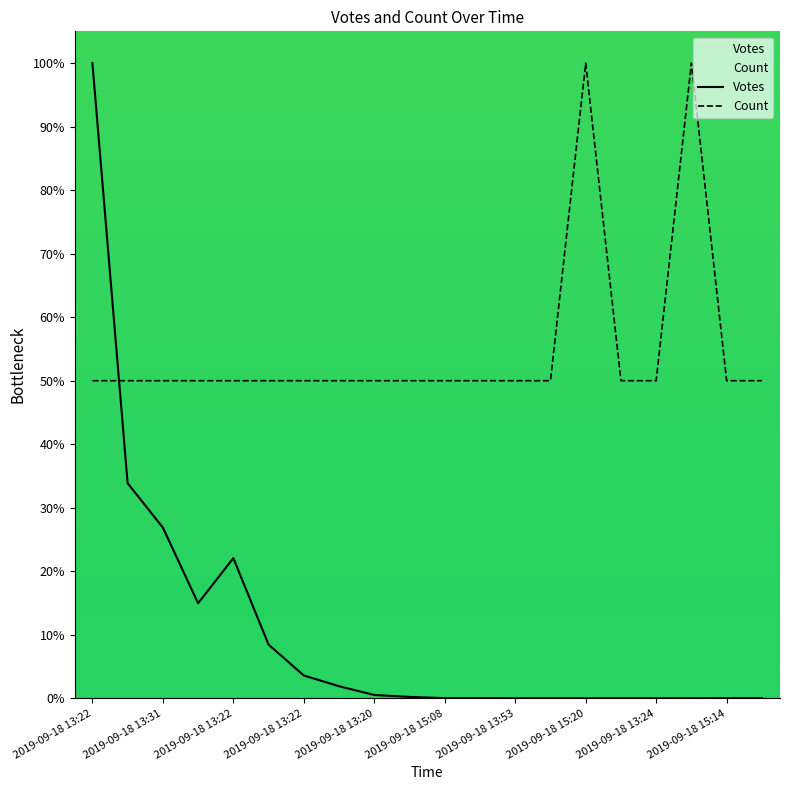

At which label does Count reach its peak?

2019-09-18 15:20